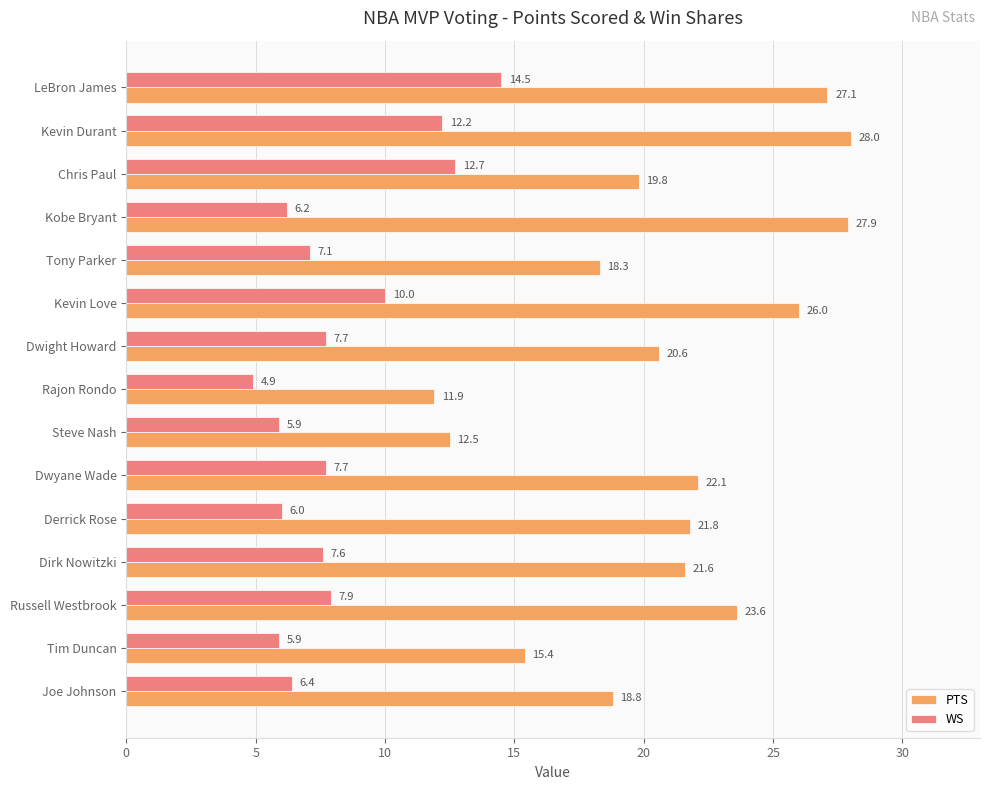

Which series has the widest spread of values?

PTS